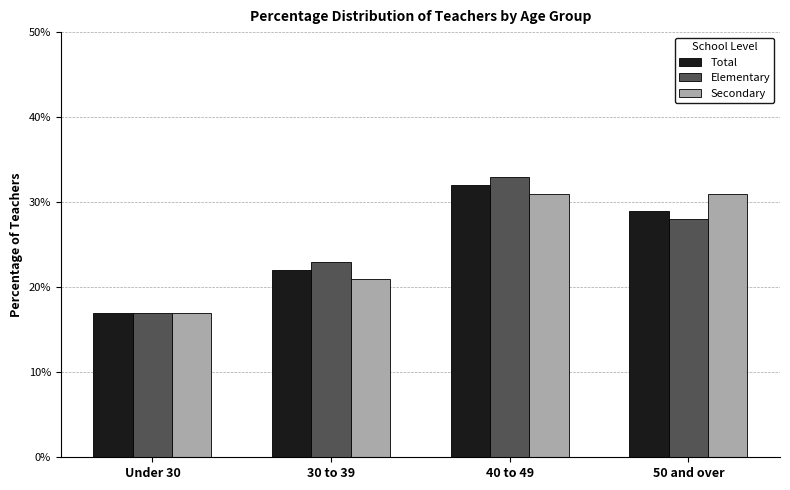

The Elementary series shows 23 at 30 to 39. True or false?

True